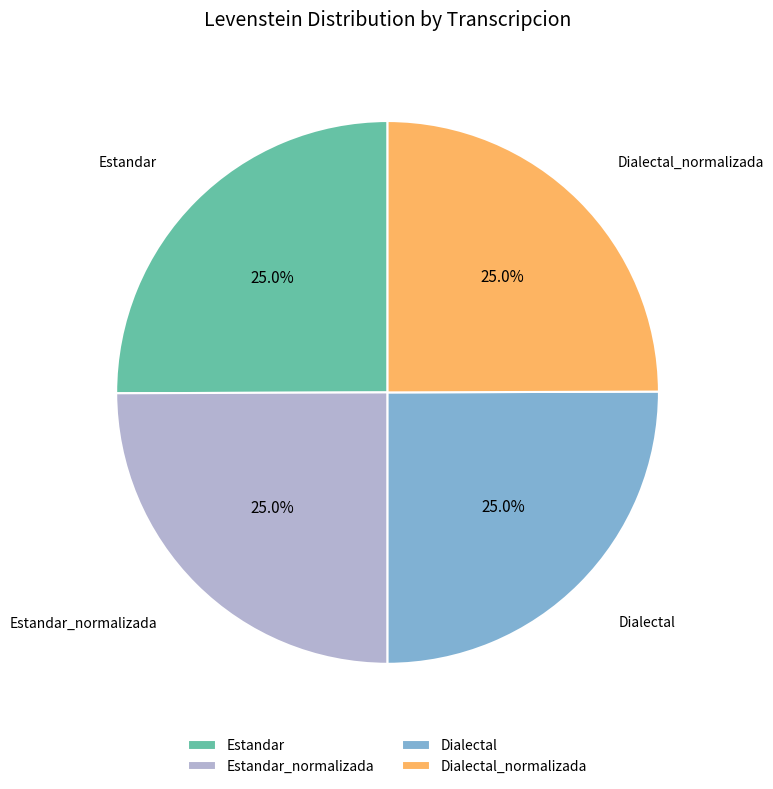

What is the ratio of the value at Estandar to the value at Estandar_normalizada?

1.0